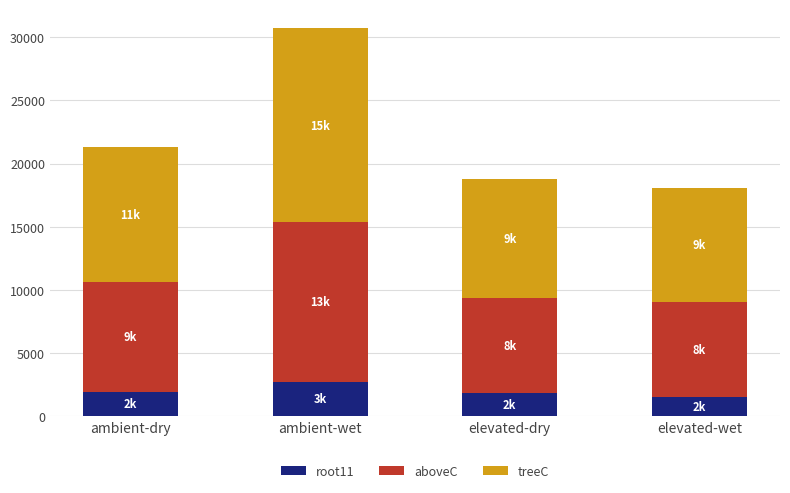

What is the total value across all series at elevated-dry?

18747.8